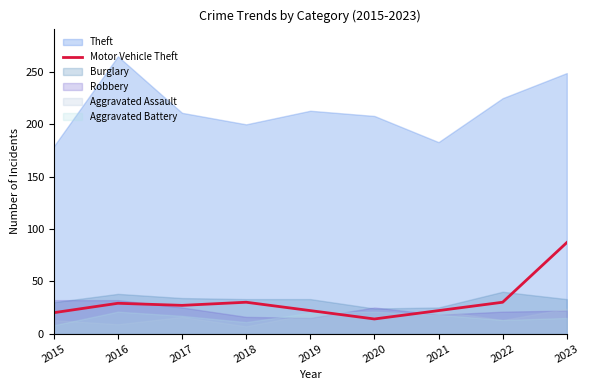

How many points are lower than both their immediate neighbors (excluding endpoints)?

2